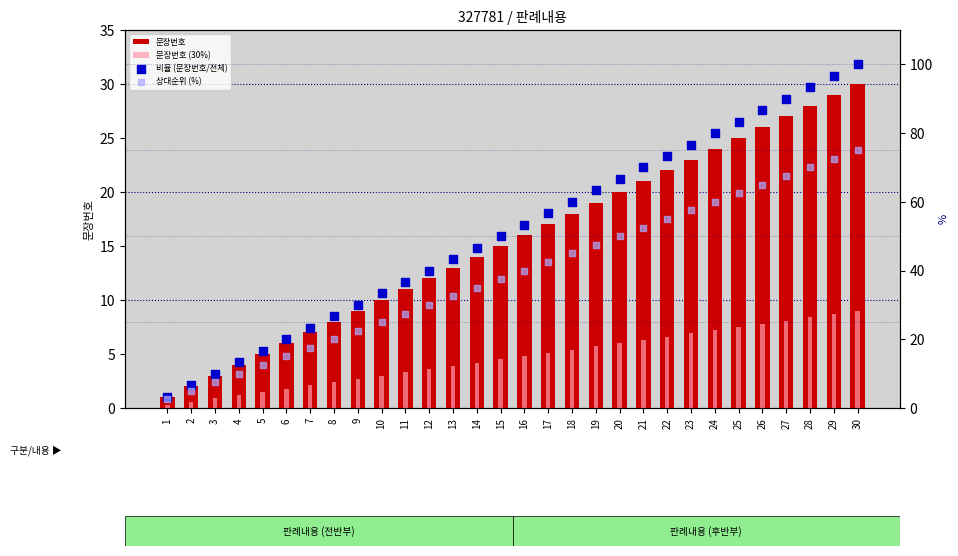

Which series contains the highest Y value?

비율 (문장번호/전체)